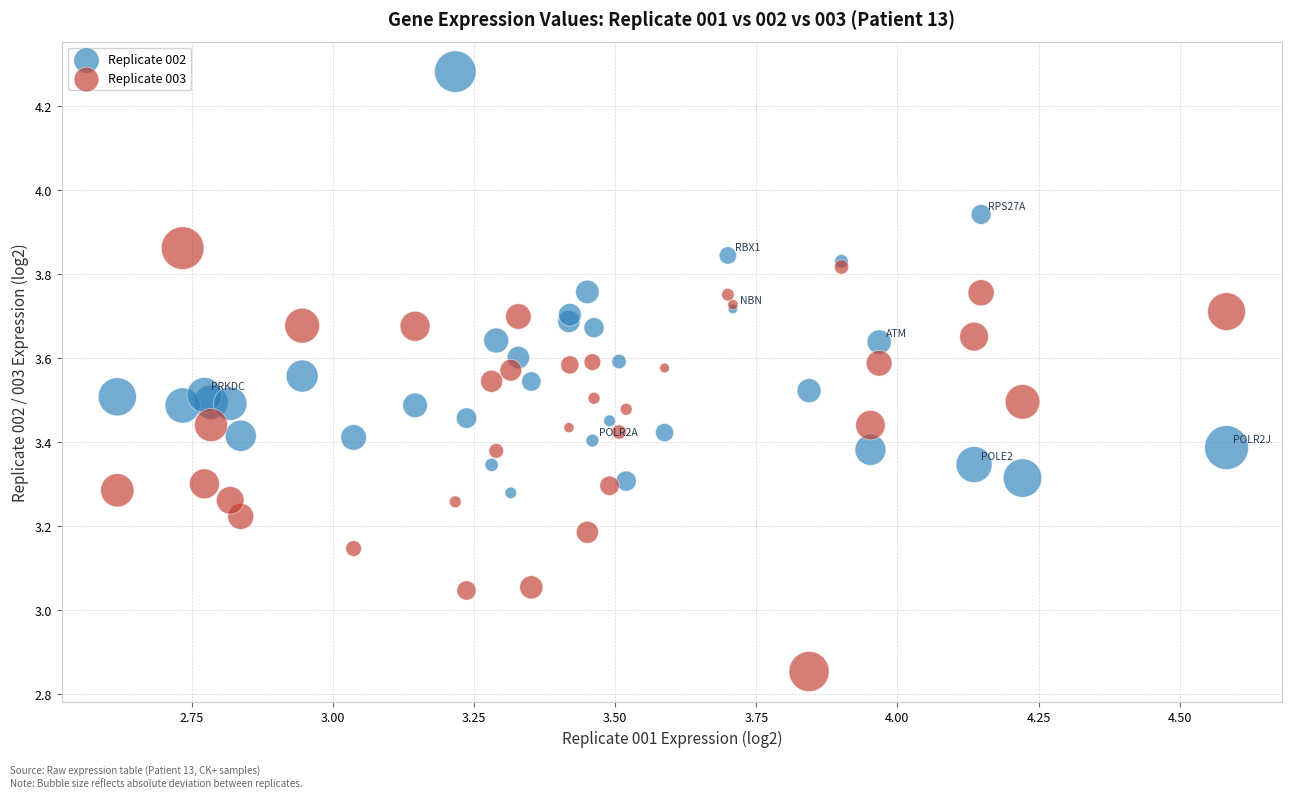

What are all the series names shown in the legend?

Replicate 002, Replicate 003